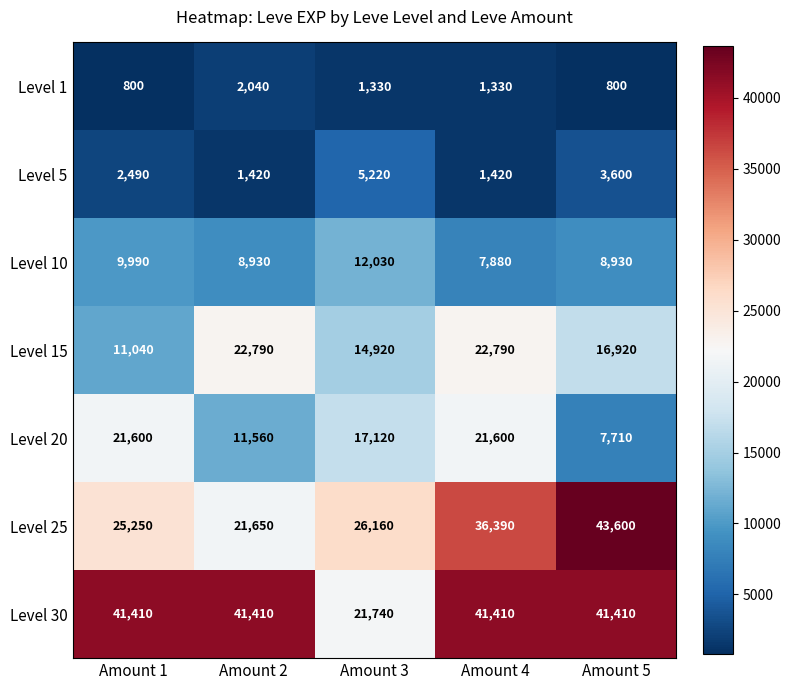

At which label does Level 15 reach its minimum?

Amount 1